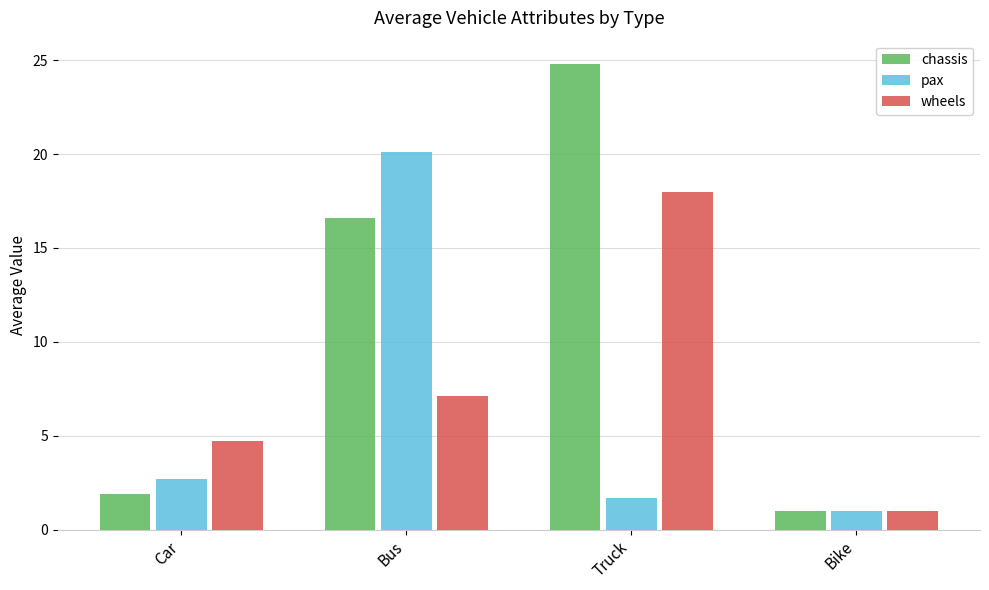

What is the difference between the highest and lowest values at Truck?

23.1